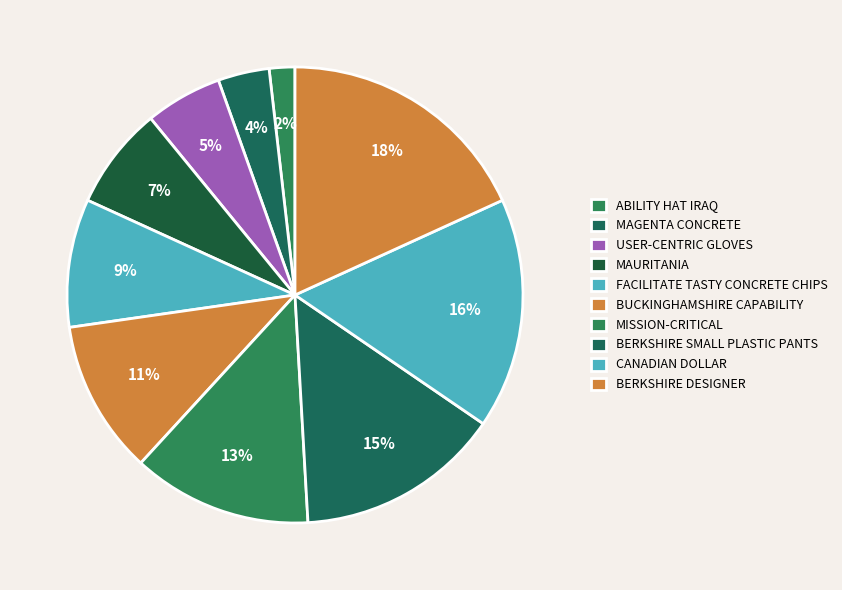

How many segments does this pie chart have?

10